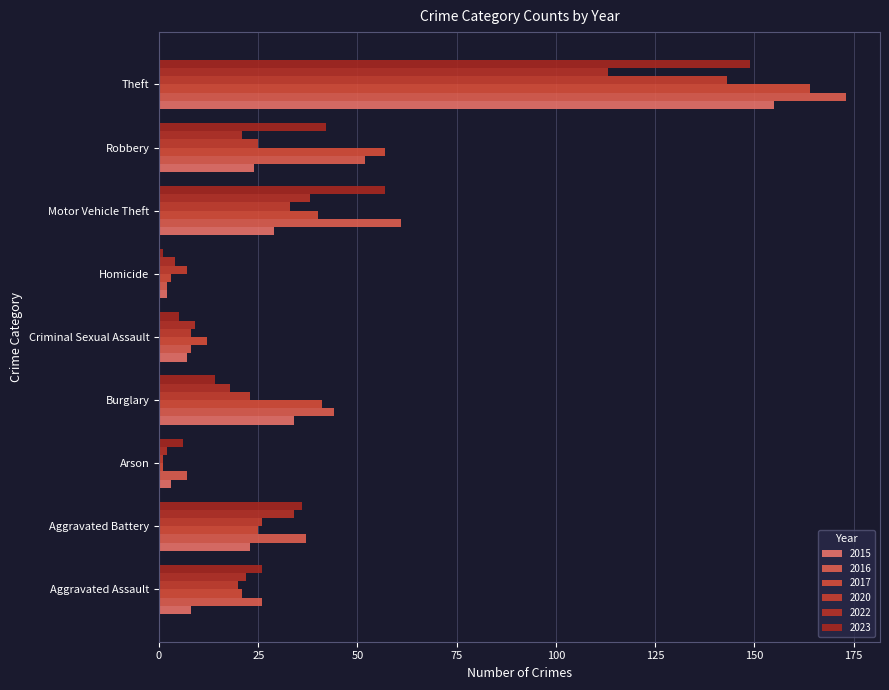

What is the value of the 2020 bar at the 1st from the left?

20